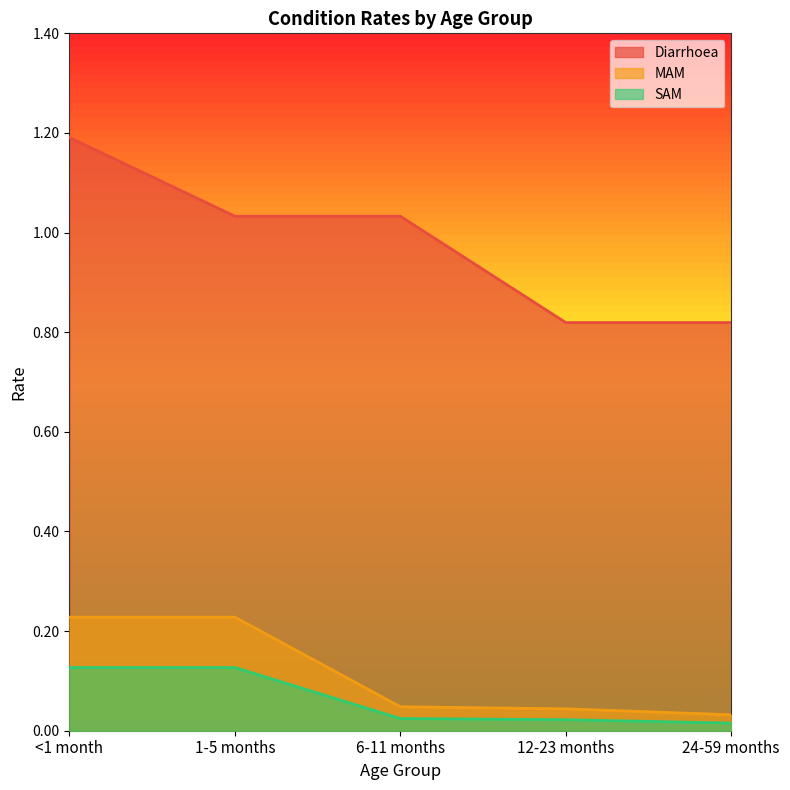

Reading left to right, list all the values displayed in this chart.

Diarrhoea: 1.2	1.0	1.0	0.8	0.8
MAM: 0.2	0.2	0.0	0.0	0.0
SAM: 0.1	0.1	0.0	0.0	0.0